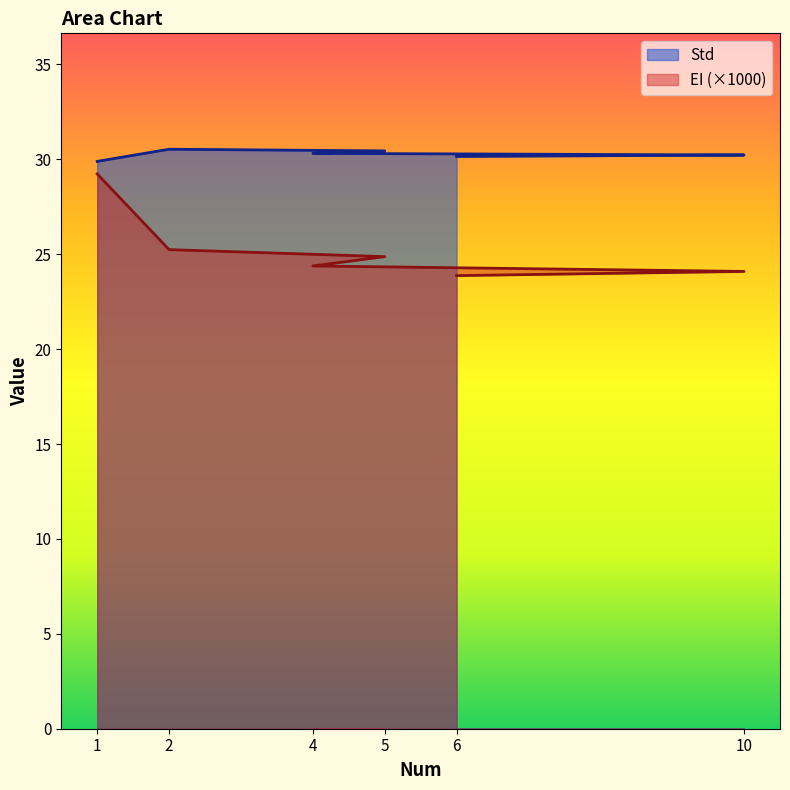

Read the EI value at 2.

25.2